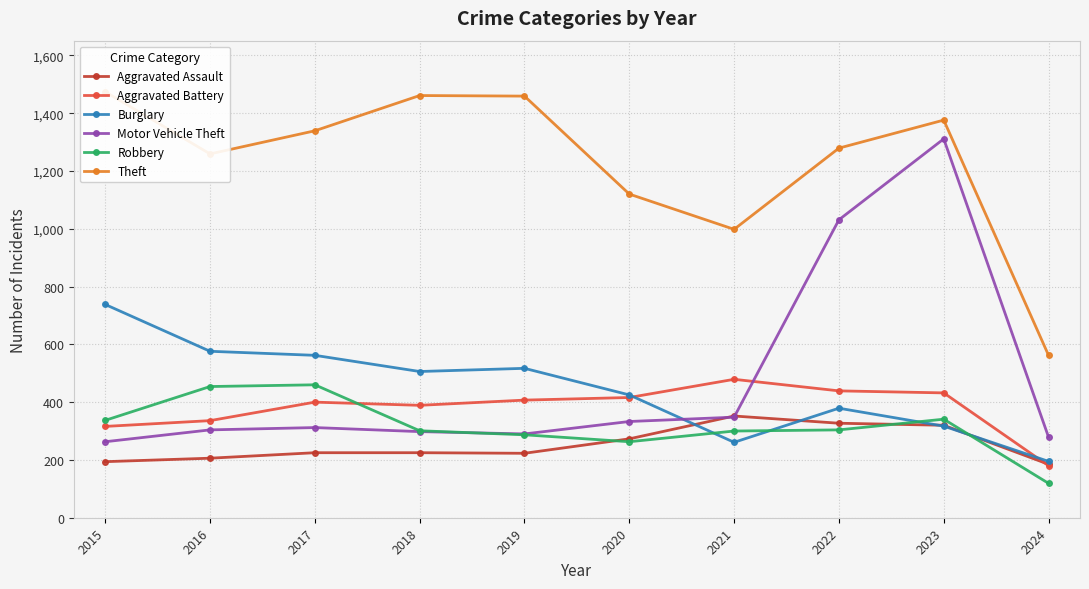

At which category is the sum across all series the highest?

2023